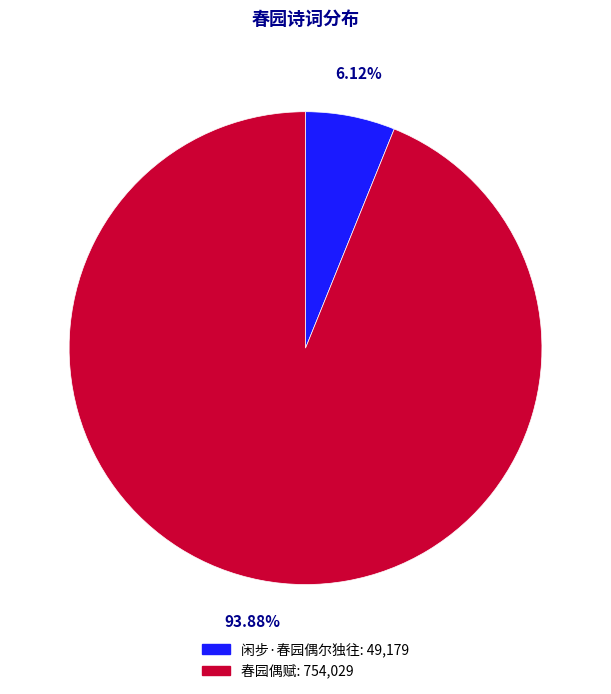

What is the largest slice in the pie chart?

春园偶赋